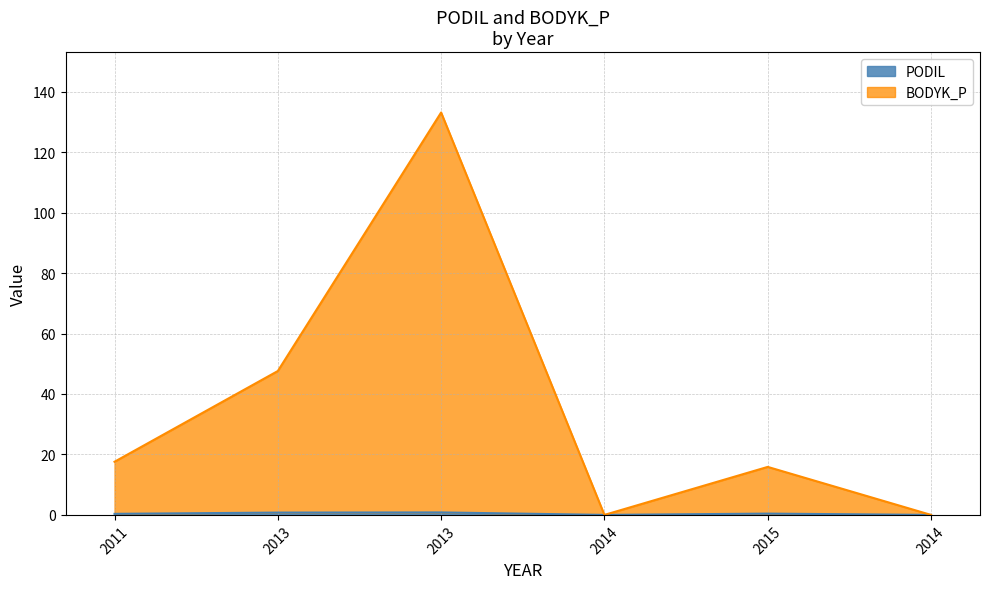

At which category does PODIL reach its first local peak?

2013